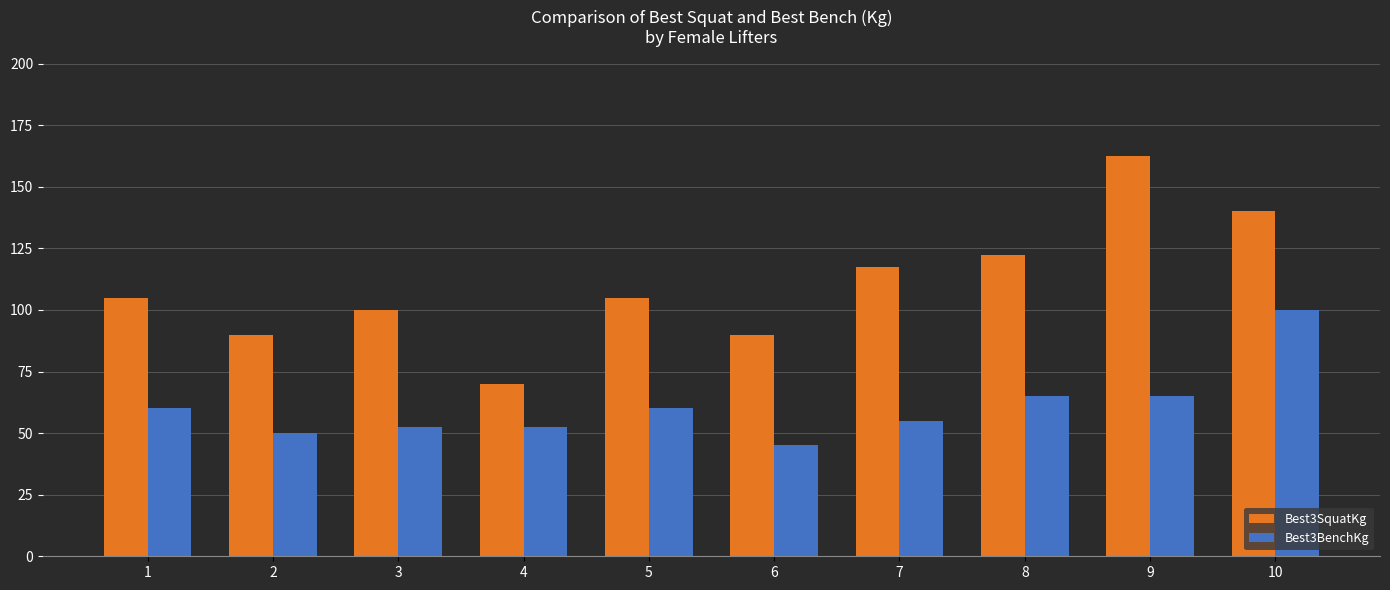

What is the lowest value of the Best3BenchKg series?

45.0